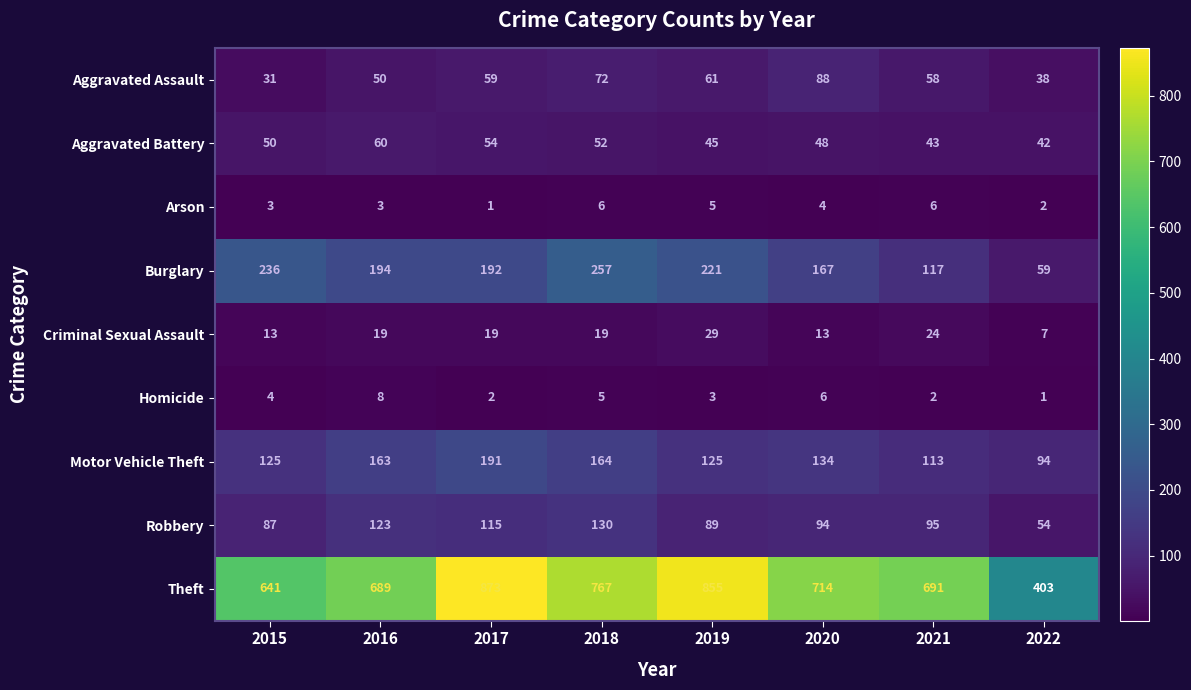

What is the difference between the Motor Vehicle Theft values at 2021 and 2020?

21